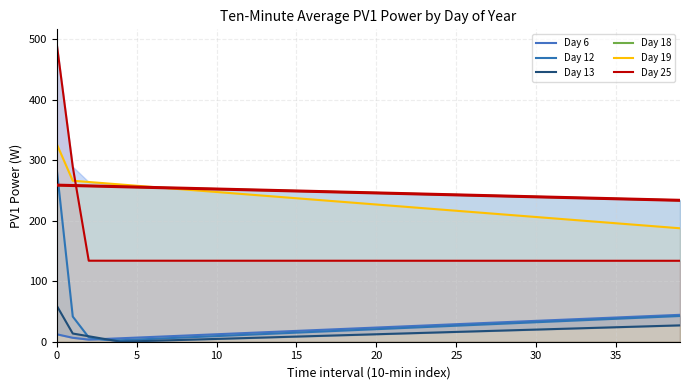

Reading right to left, transcribe all the data shown in this chart.

Day 6: 44.5	43.4	42.3	41.1	40.0	38.9	37.8	36.7	35.6	34.5	33.4	32.3	31.2	30.1	29.0	27.9	26.7	25.6	24.5	23.4	22.3	21.2	20.1	19.0	17.9	16.8	15.7	14.6	13.5	12.4	11.2	10.1	9.0	7.9	6.8	5.7	4.6	3.5	6.5	12.3
Day 12: 42.5	41.4	40.2	39.1	37.9	36.8	35.6	34.5	33.3	32.2	31.1	29.9	28.8	27.6	26.5	25.3	24.2	23.0	21.9	20.7	19.6	18.5	17.3	16.2	15.0	13.9	12.7	11.6	10.4	9.3	8.1	7.0	5.9	4.7	3.6	2.4	3.1	7.2	41.6	284.5
Day 13: 27.0	26.3	25.5	24.7	23.9	23.2	22.4	21.6	20.9	20.1	19.3	18.5	17.8	17.0	16.2	15.4	14.7	13.9	13.1	12.4	11.6	10.8	10.0	9.3	8.5	7.7	7.0	6.2	5.4	4.6	3.9	3.1	2.3	1.5	0.8	0.0	4.5	9.0	13.5	59.4
Day 18: 233.7	234.3	234.9	235.6	236.2	236.9	237.5	238.2	238.8	239.4	240.1	240.7	241.4	242.0	242.7	243.3	243.9	244.6	245.2	245.9	246.5	247.2	247.8	248.4	249.1	249.7	250.4	251.0	251.7	252.3	252.9	253.6	254.2	254.9	255.5	256.2	256.8	257.5	258.1	258.7
Day 19: 187.5	189.5	191.6	193.7	195.7	197.8	199.9	201.9	204.0	206.1	208.1	210.2	212.3	214.3	216.4	218.5	220.5	222.6	224.7	226.7	228.8	230.9	232.9	235.0	237.1	239.1	241.2	243.3	245.3	247.4	249.5	251.5	253.6	255.7	257.7	259.8	261.9	263.9	266.0	326.6
Day 25: 133.8	133.8	133.8	133.8	133.8	133.8	133.8	133.8	133.8	133.8	133.8	133.8	133.8	133.8	133.8	133.8	133.8	133.8	133.8	133.8	133.8	133.8	133.8	133.8	133.8	133.8	133.8	133.8	133.8	133.8	133.8	133.9	133.9	133.9	133.9	133.9	133.9	133.9	289.1	491.6